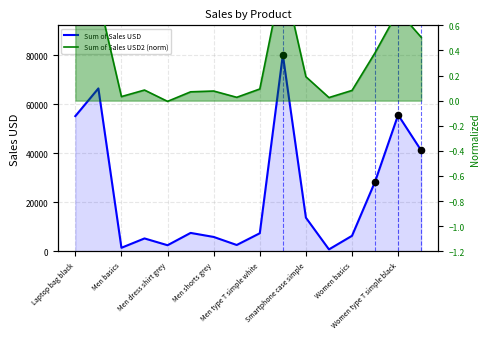

Which series contains the lowest Y value?

Sum of Sales USD2 (norm)